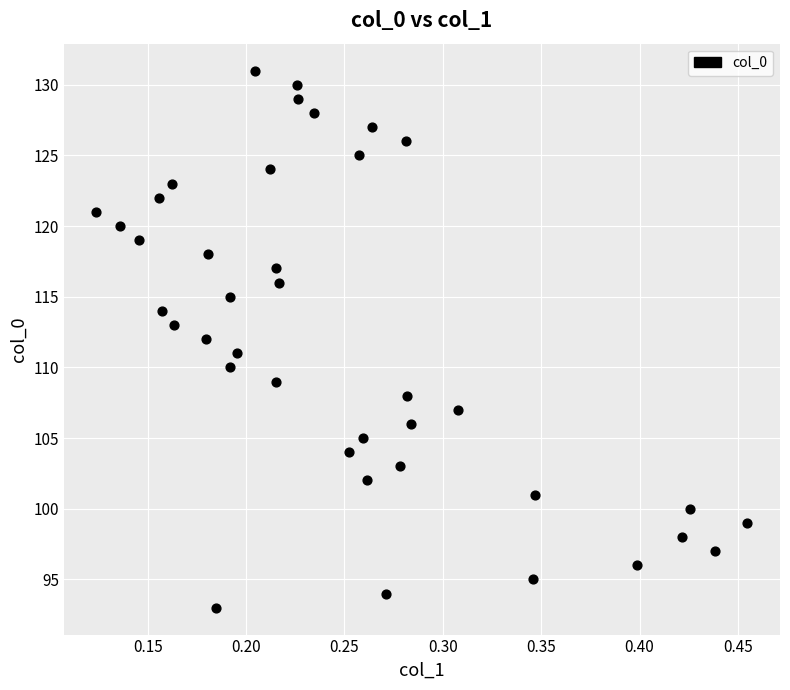

What is the range of Y values (max minus min)?

38